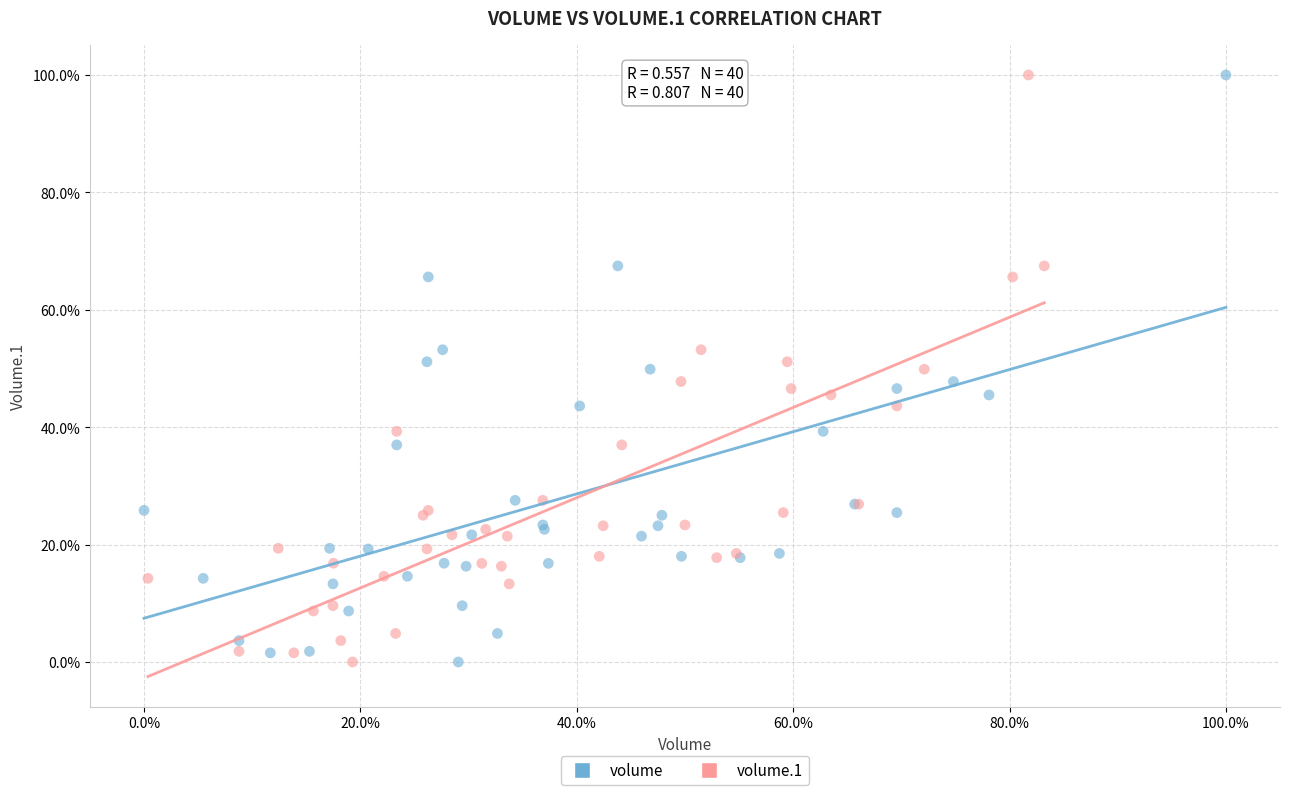

What are all the series names shown in the legend?

volume, volume.1